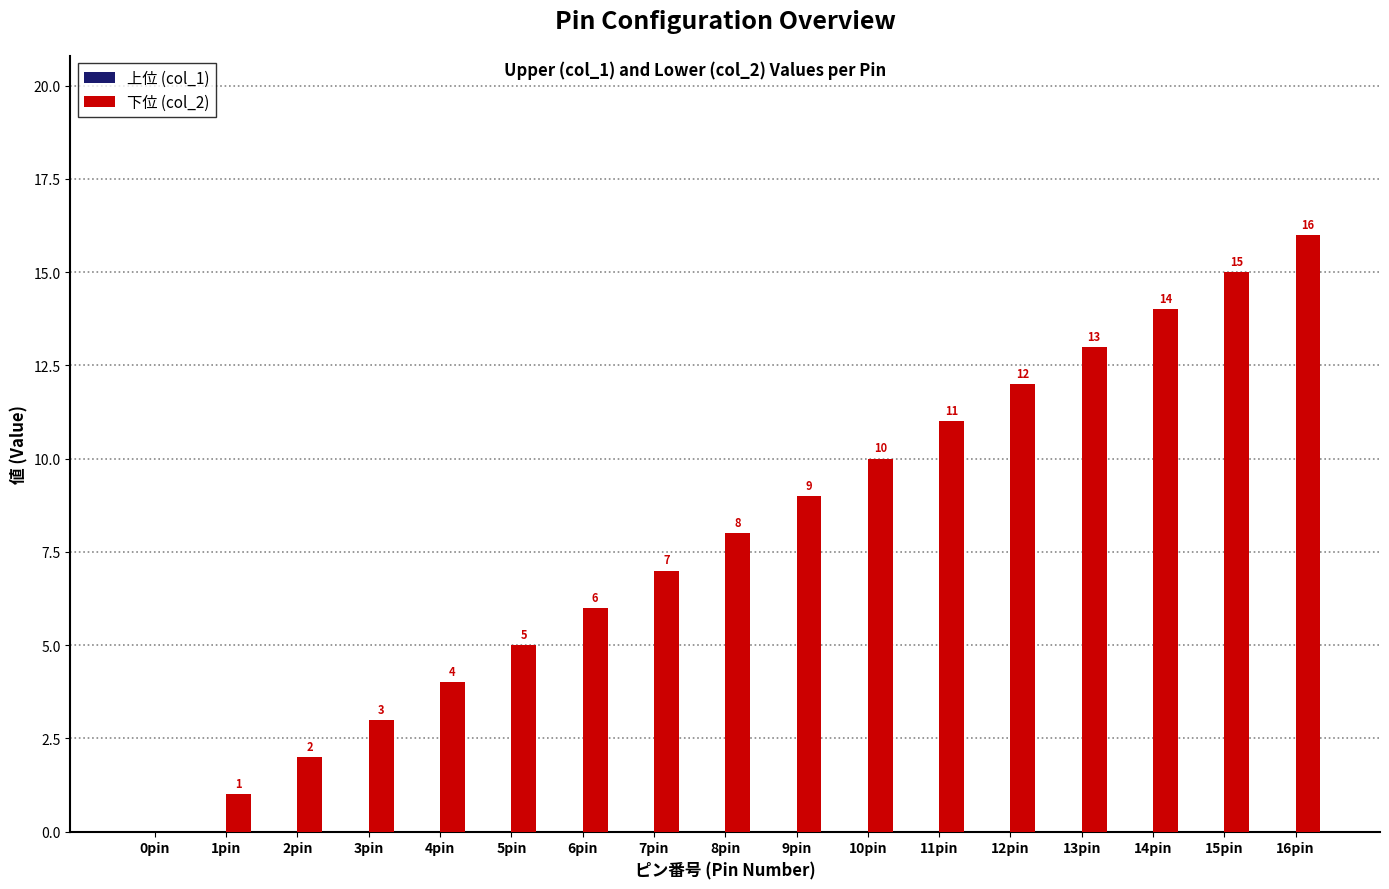

What is the sum of all values?

136